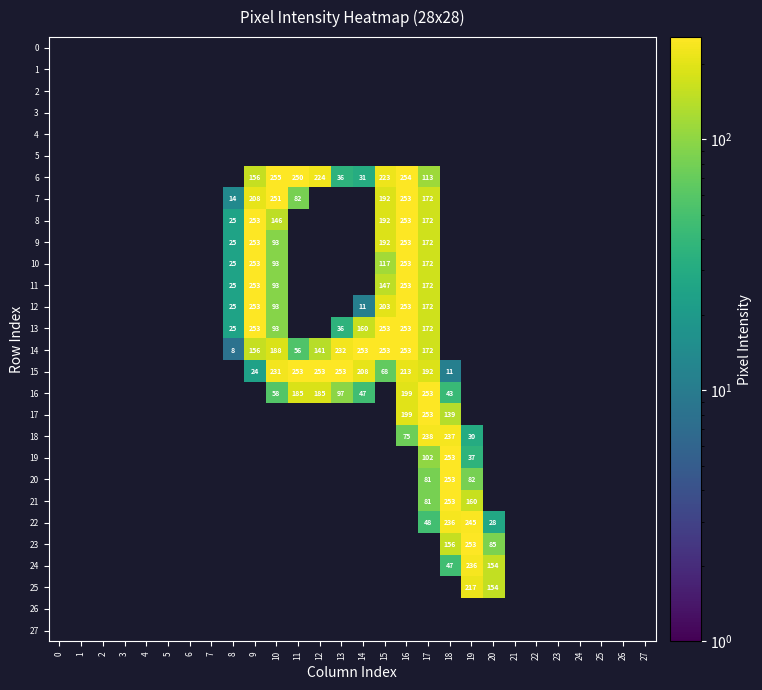

What is the spread (max minus min) of values at 9?

253